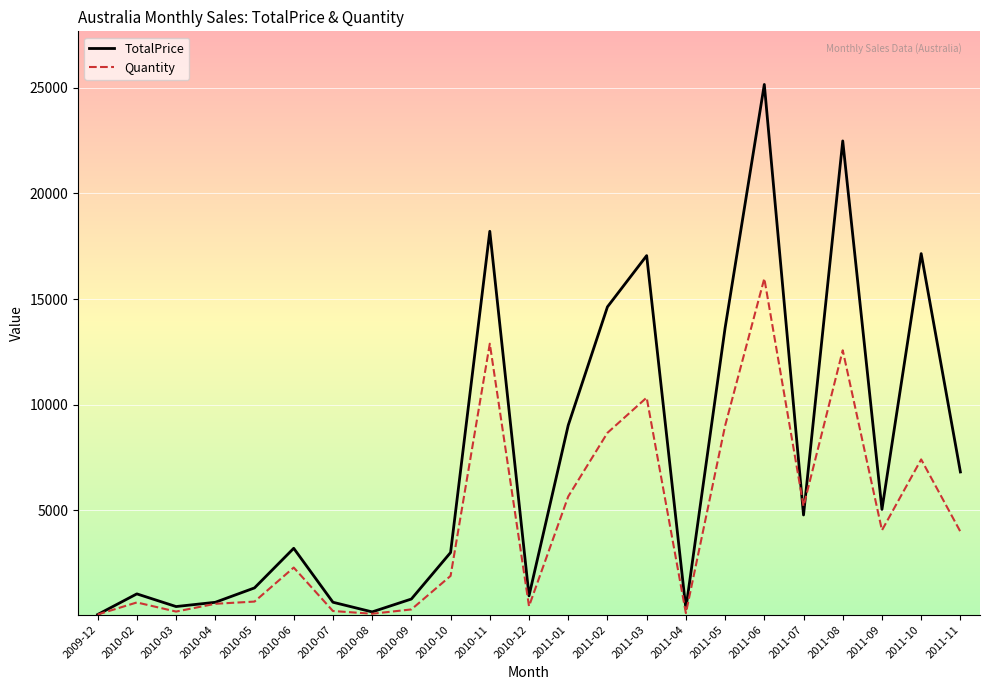

List the series in order of their overall mean, lowest first.

Quantity, TotalPrice